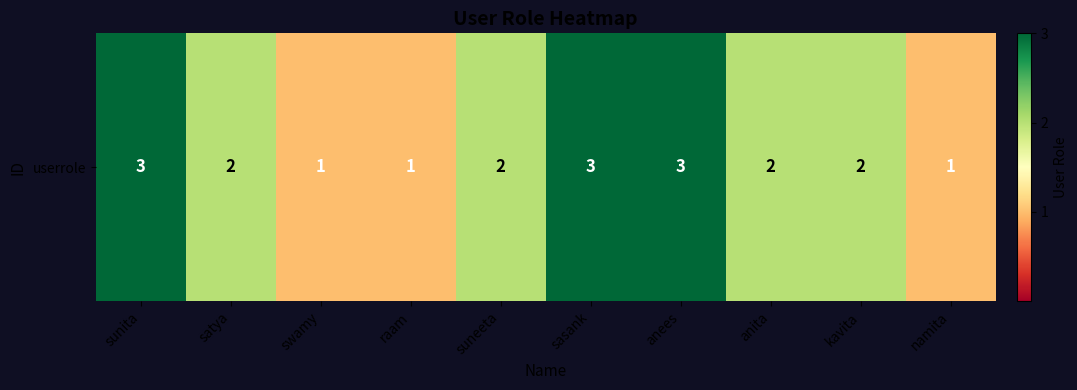

Where is the data nearest to the value 2?

satya